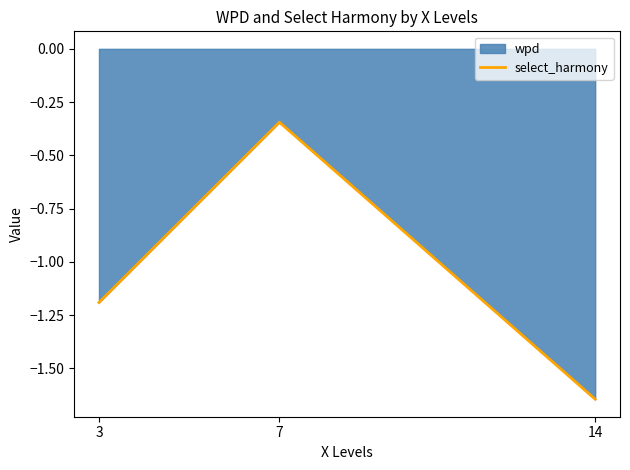

How many categories are shown in the chart?

3